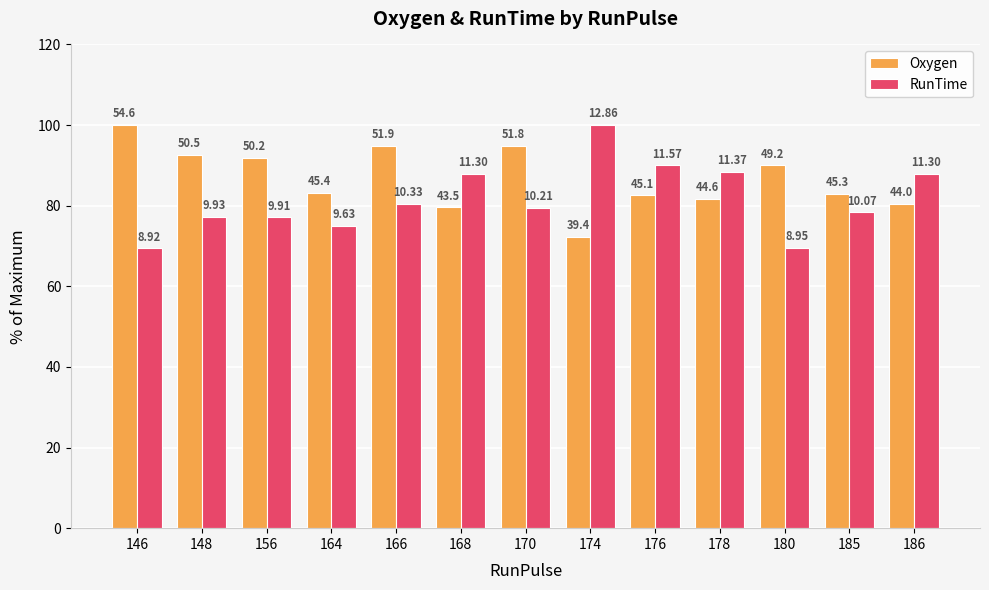

Does the chart contain any negative values?

No